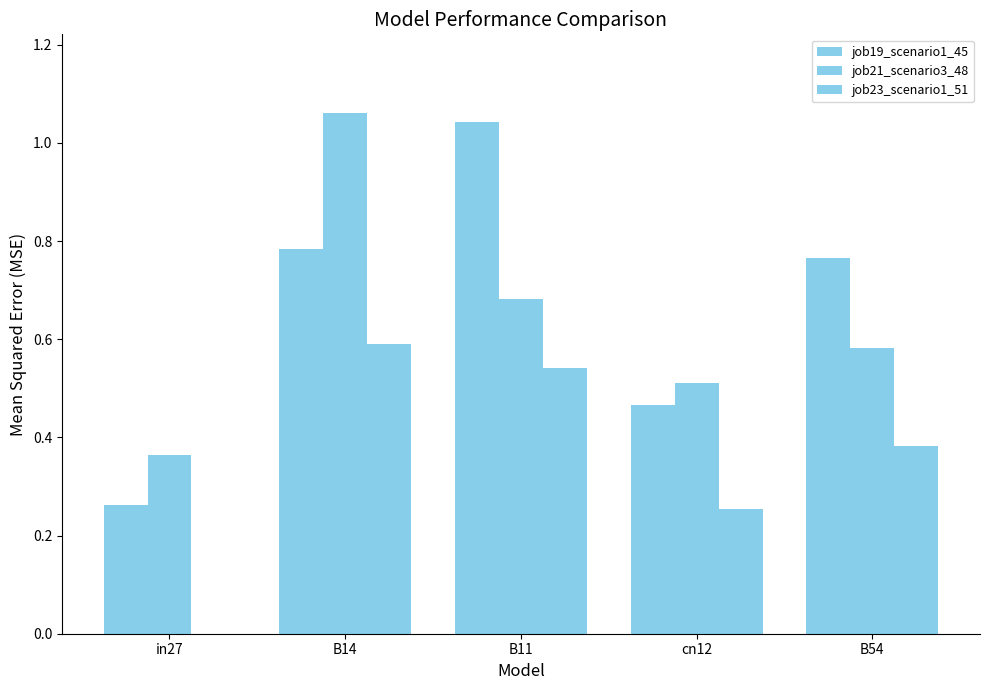

What is the label of the 4th bar from the right?

B14